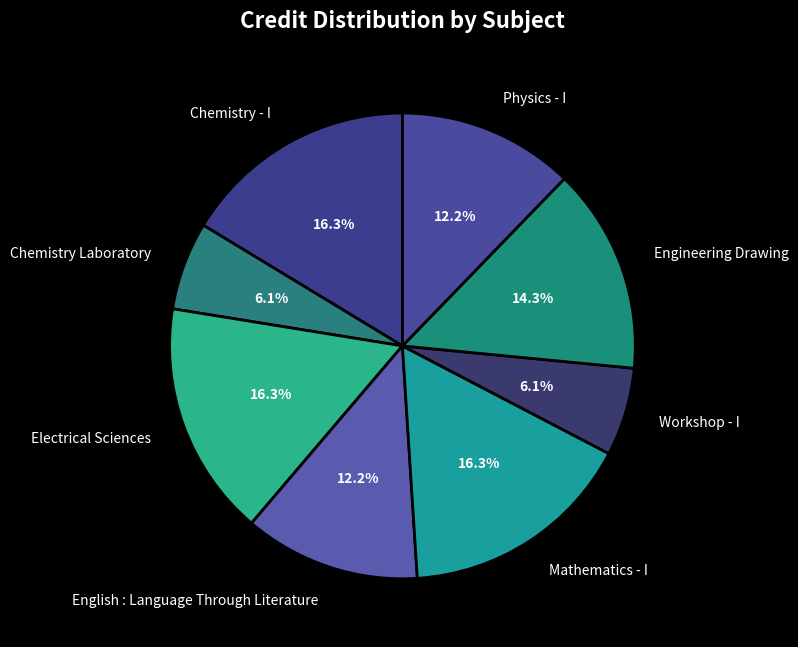

Does Mathematics - I represent more than half of the total?

No